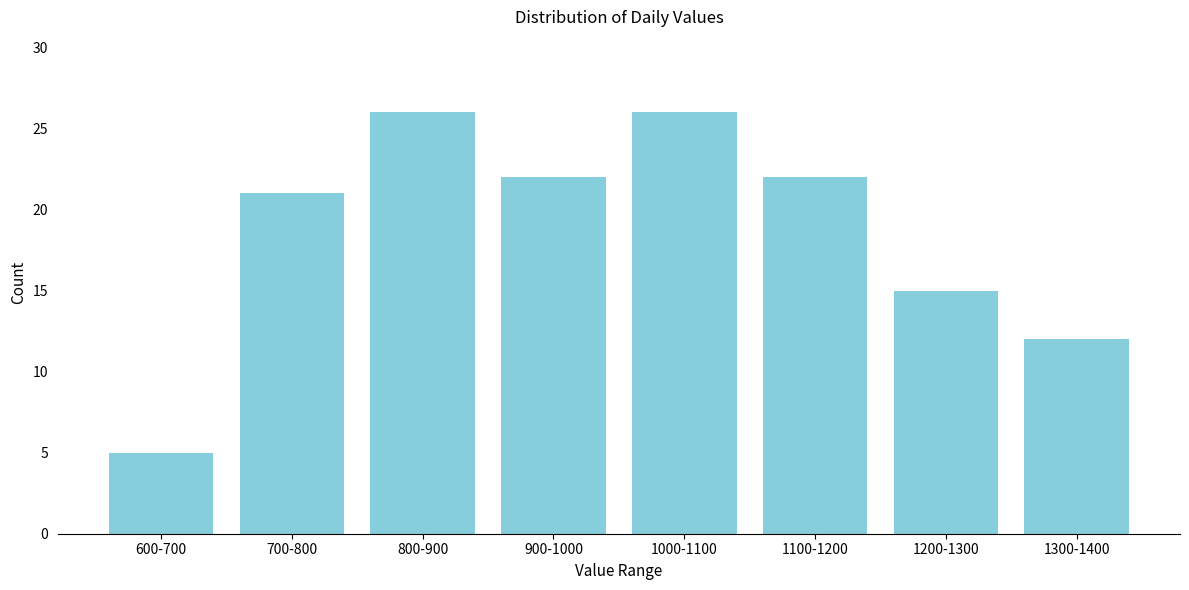

Reading left to right, transcribe all the data shown in this chart.

600-700=5	700-800=21	800-900=26	900-1000=22	1000-1100=26	1100-1200=22	1200-1300=15	1300-1400=12